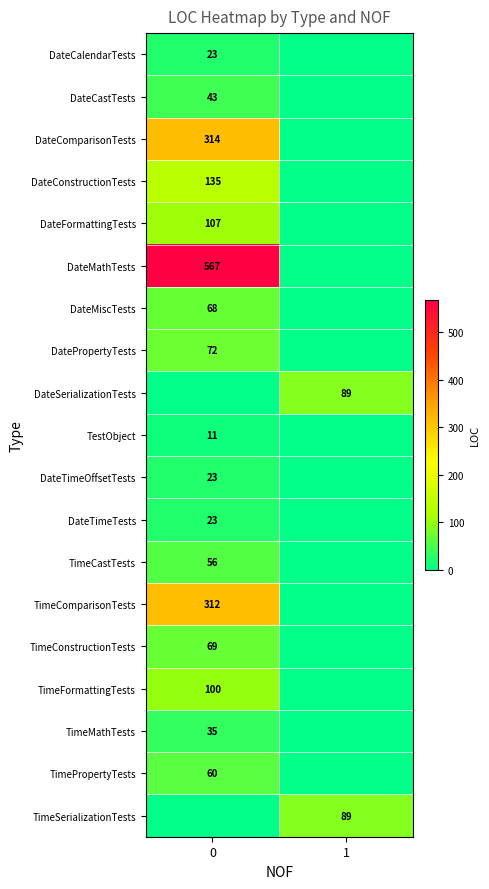

The value of TestObject at 0 is 11. True or false?

True